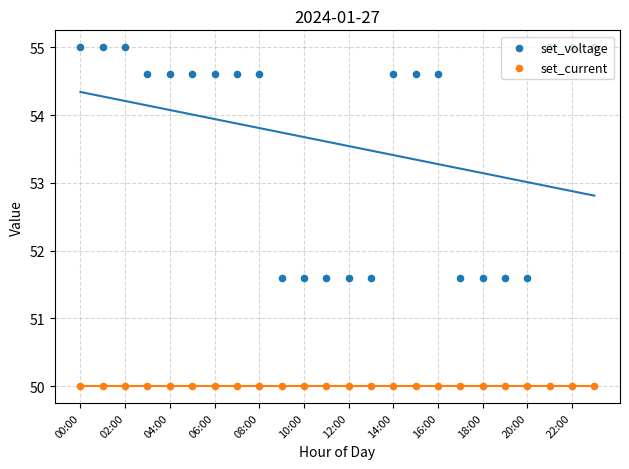

At how many categories does at least one series exceed 50?

24